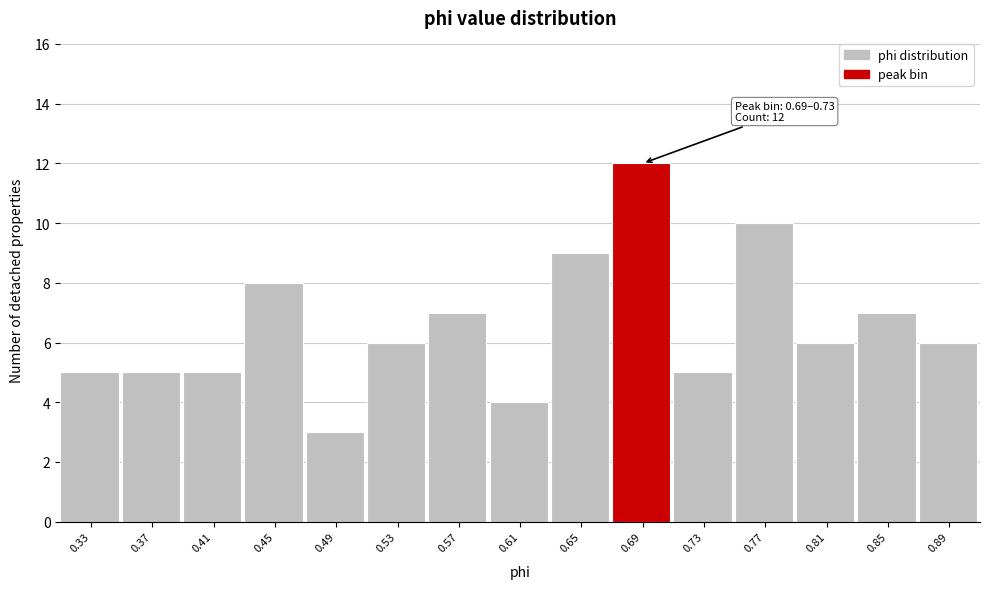

Reading left to right, extract all data points from this chart.

5	5	5	8	3	6	7	4	9	12	5	10	6	7	6